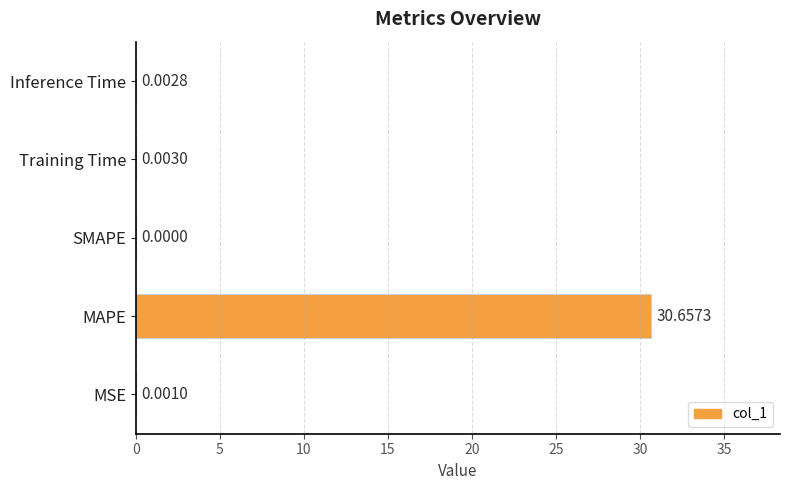

Where is the data nearest to the value 15?

Training Time